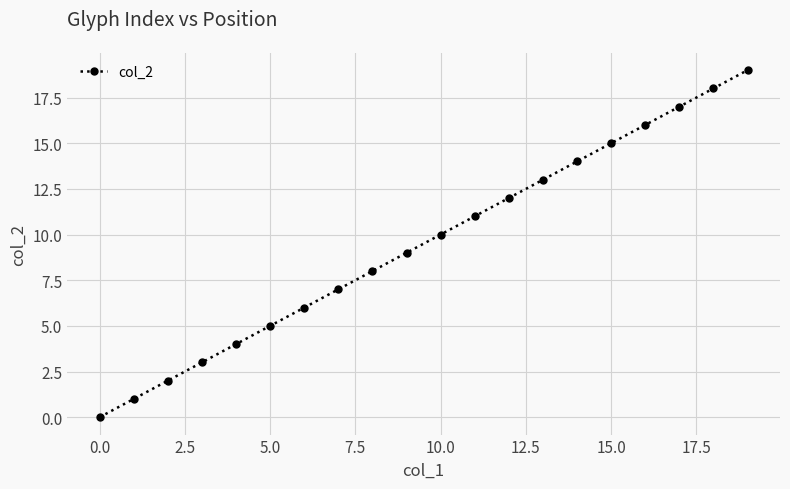

Is this an area chart (filled region under the line)?

No